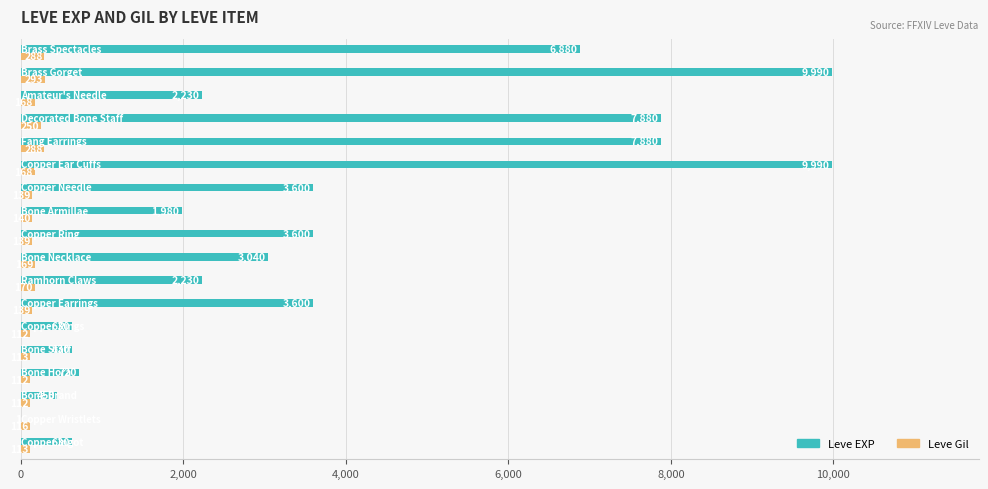

What is the sum of all Leve EXP values?

65961